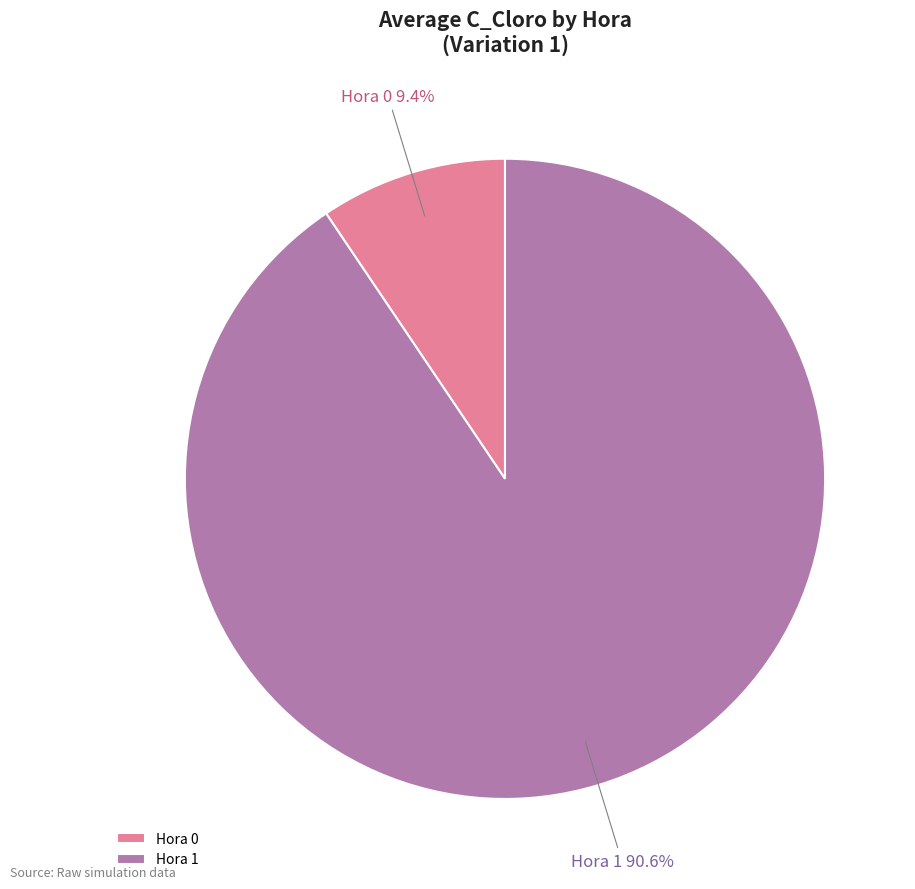

Which slice is the largest?

Hora 1